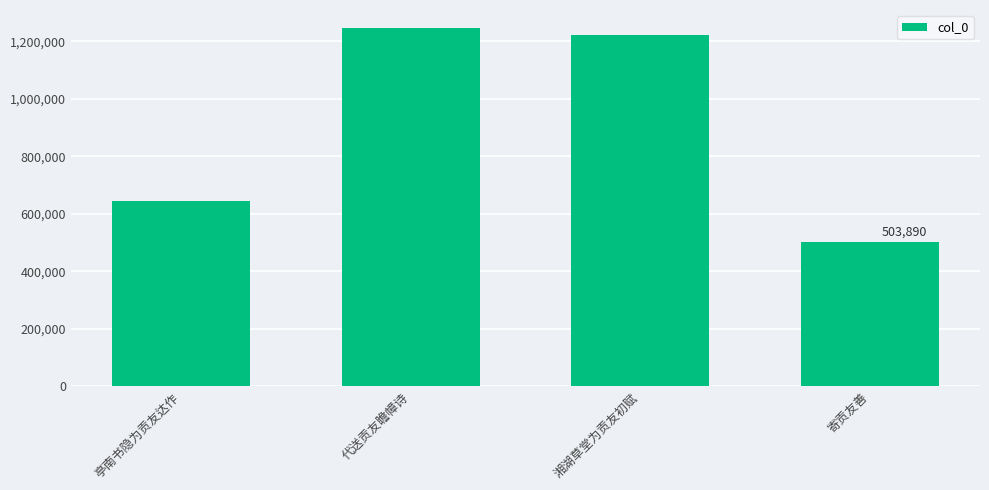

What is the greatest value displayed?

1246853